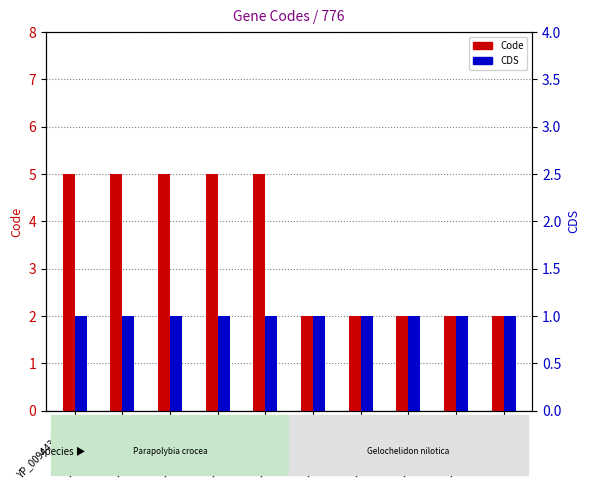

At which category is the sum across all series the highest?

YP_009443217.1